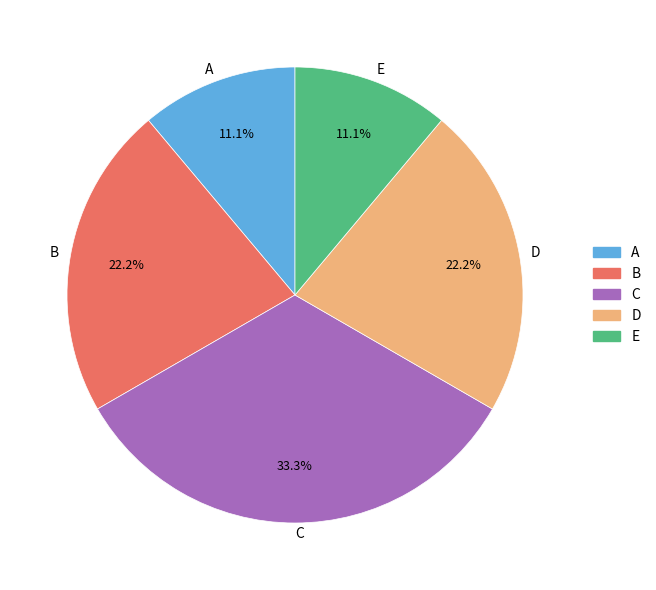

Count the number of slices in the pie.

5